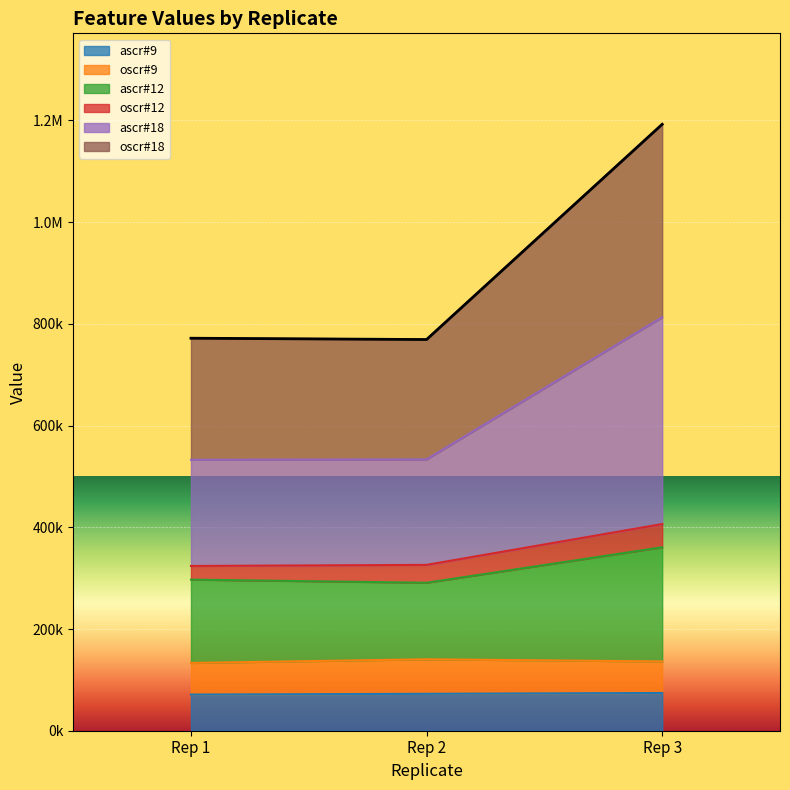

What are all the series names shown in the legend?

ascr#9, oscr#9, ascr#12, oscr#12, ascr#18, oscr#18